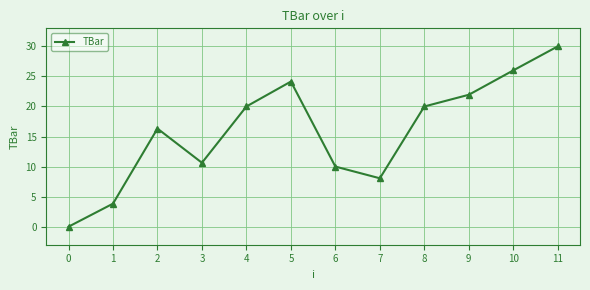

Is this an area chart (filled region under the line)?

No